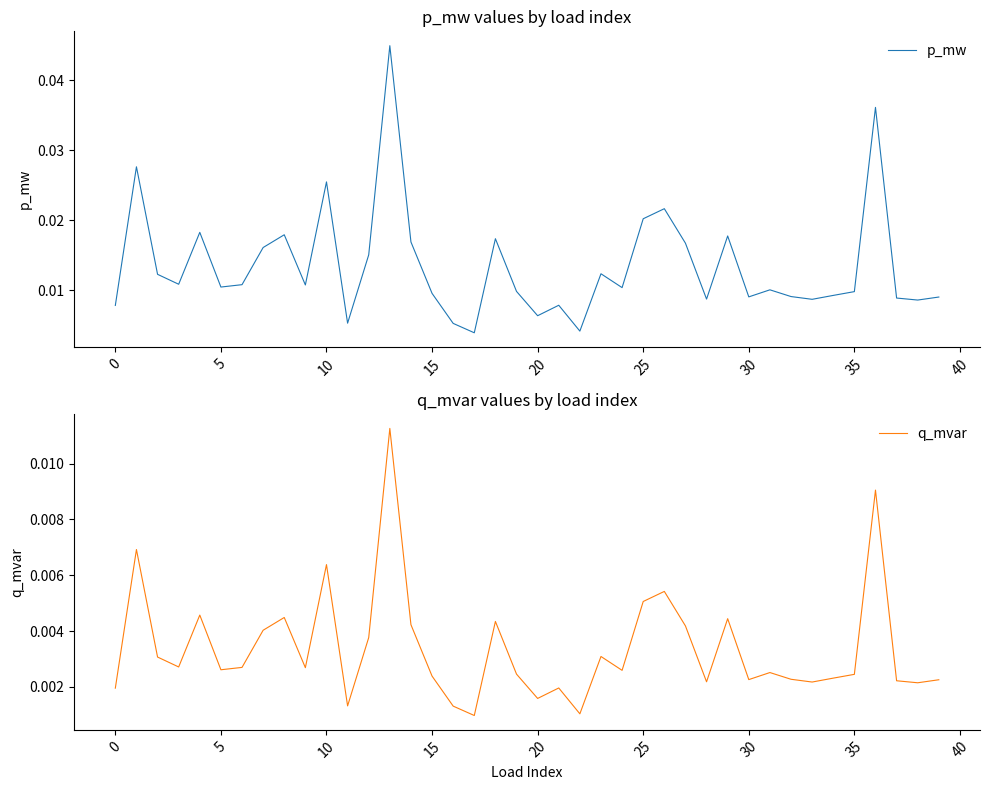

At which label does q_mvar reach its peak?

13